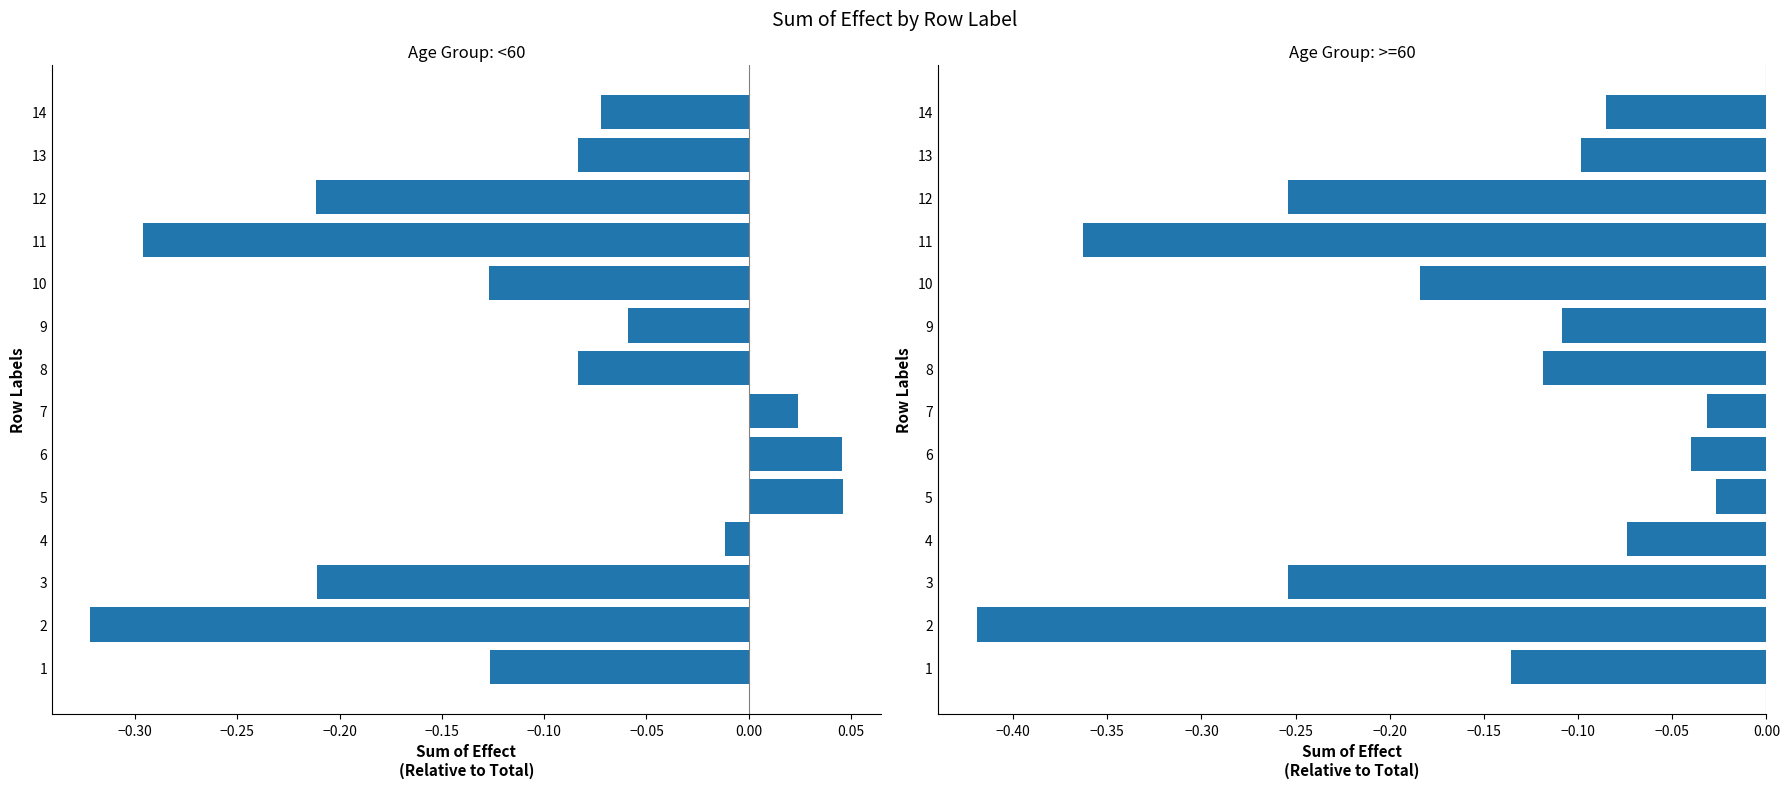

What is the difference between the second highest and second lowest values in the >=60 series?

0.3